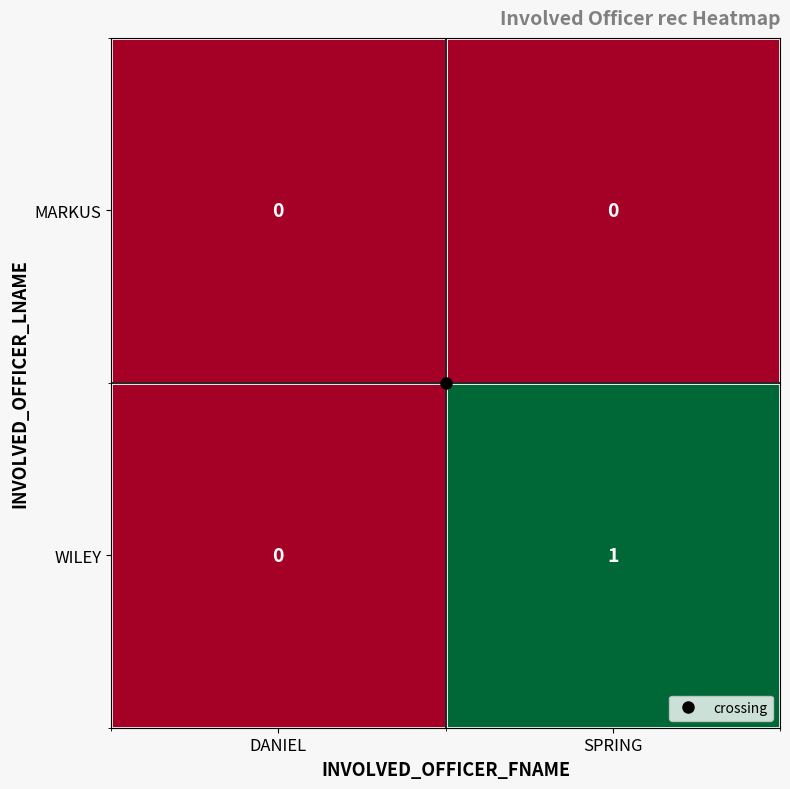

List the labels in order of WILEY value, smallest first.

DANIEL, SPRING